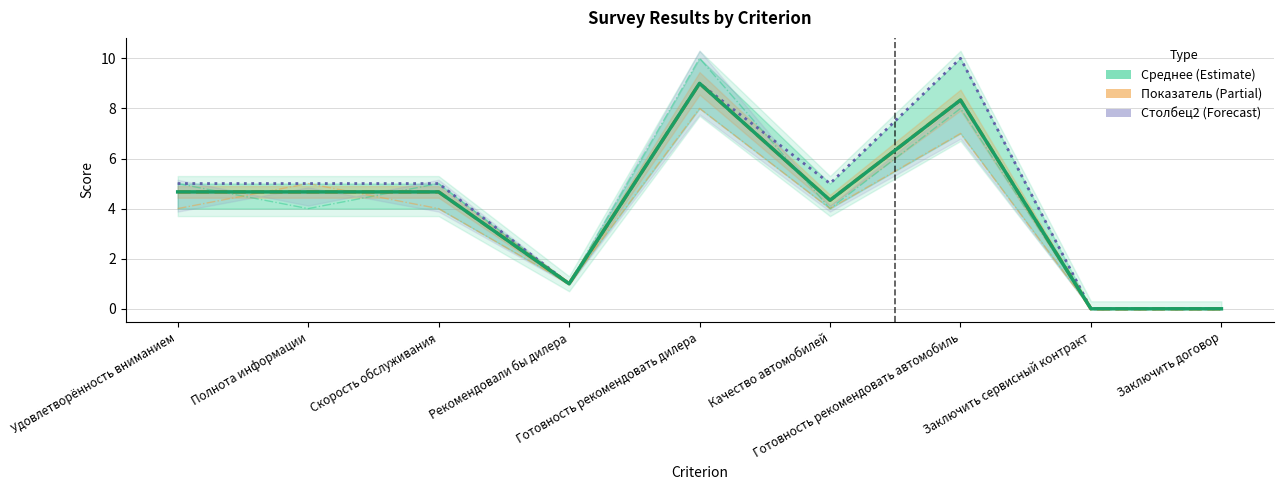

How many categories are shown in the chart?

9